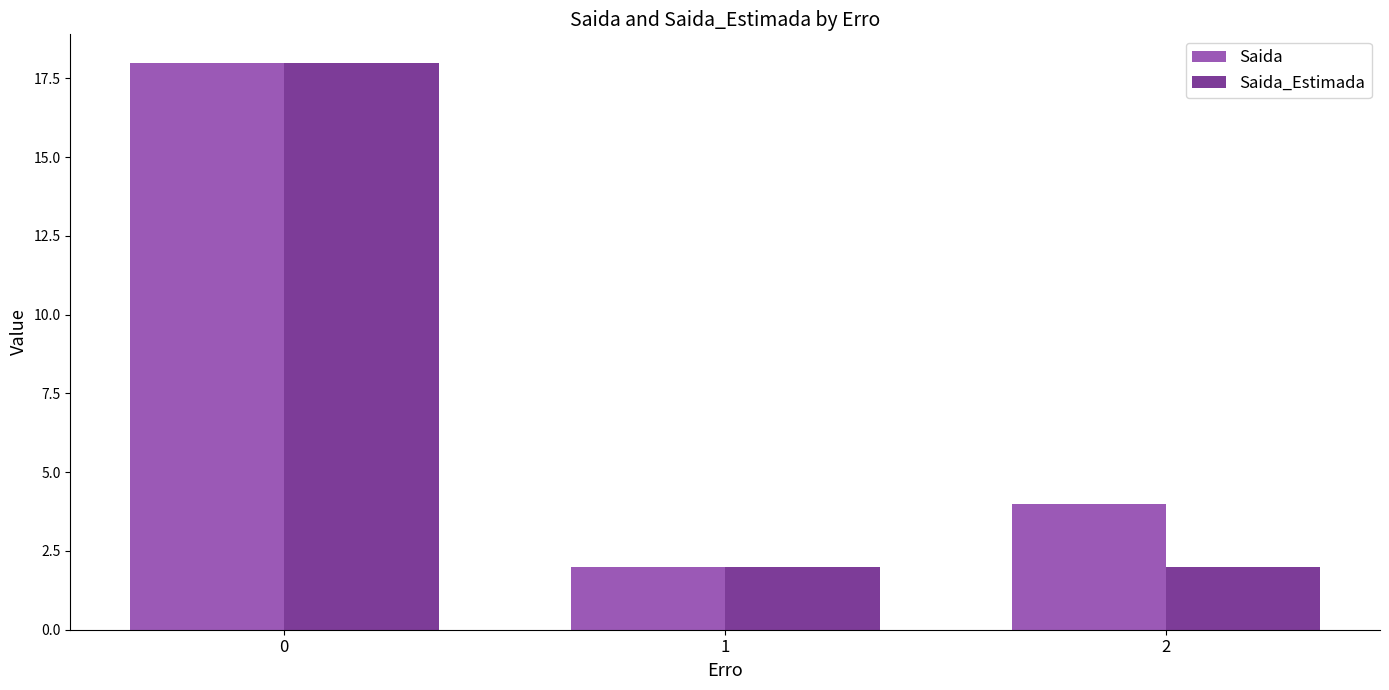

What is the sum of all Saida values?

24